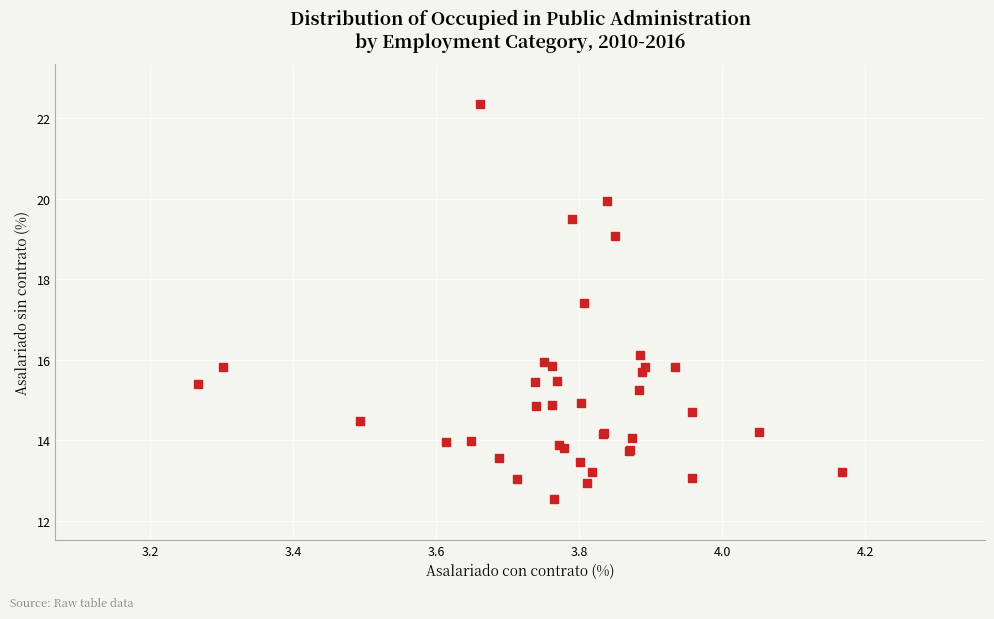

What Y value in the scatter plot is closest to 17?

17.4